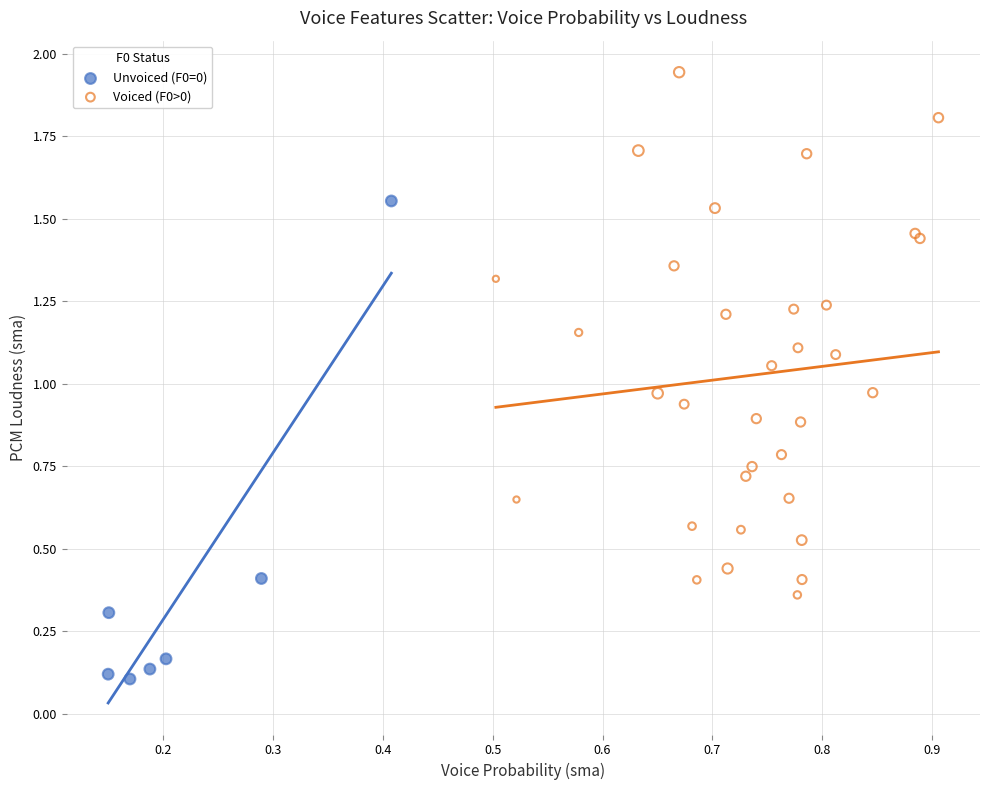

Which series has the widest spread of Y values?

Voiced (F0>0)